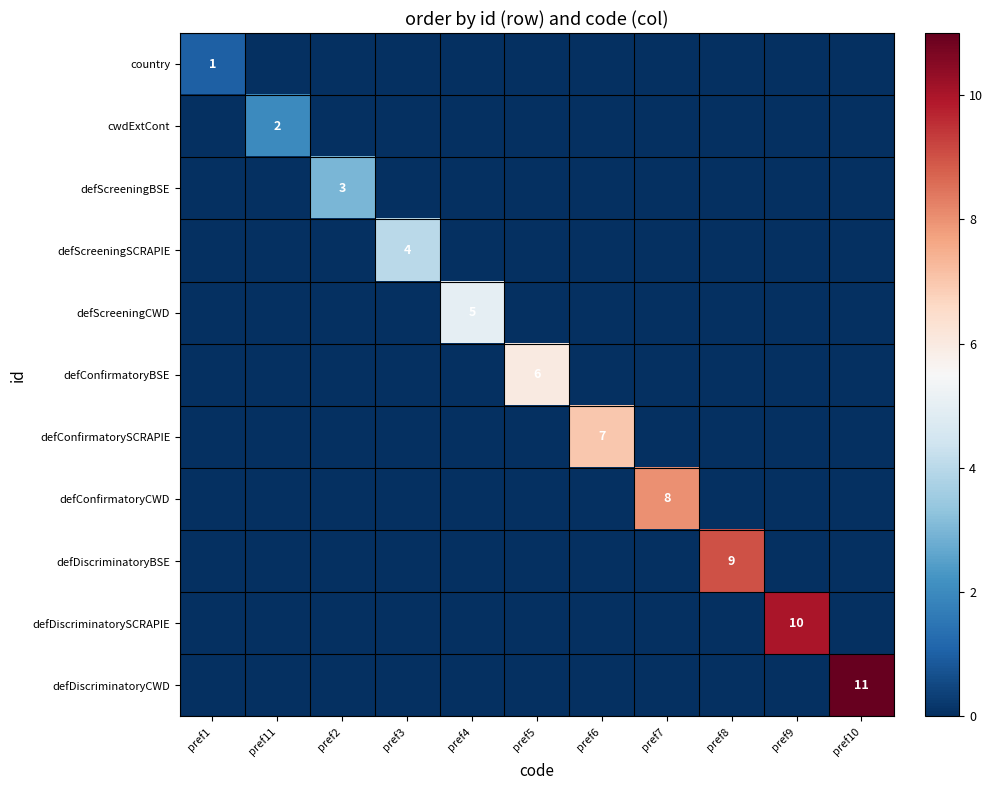

The value of defConfirmatoryCWD at pref7 is 13. True or false?

False